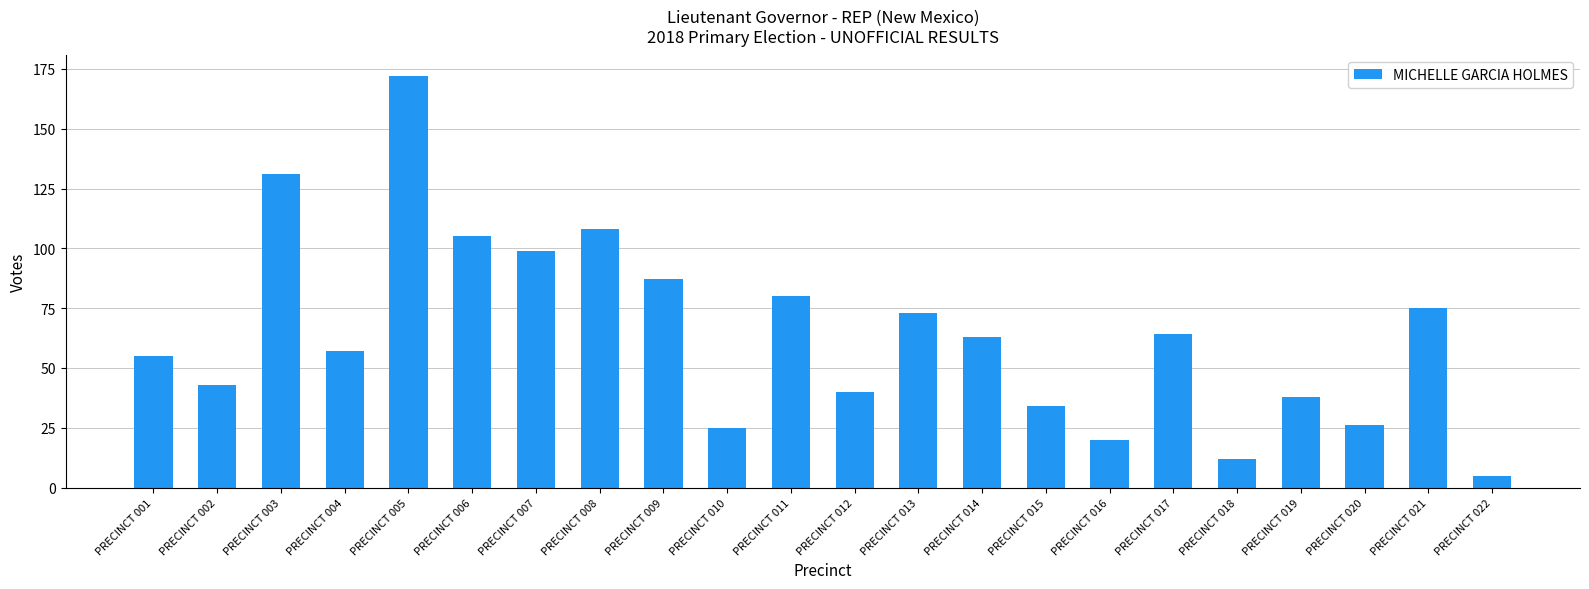

Count the number of categories in the chart.

22